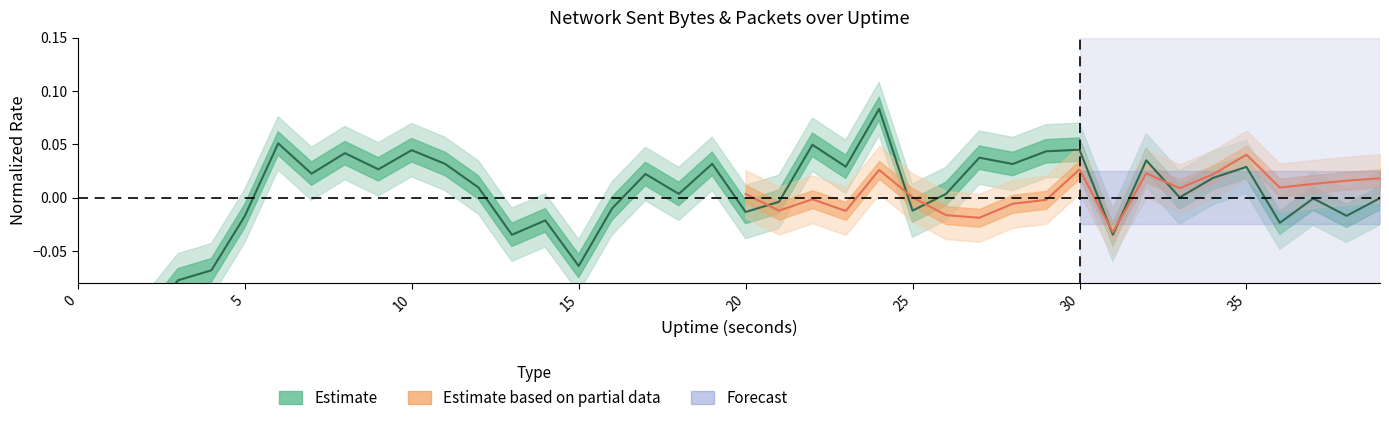

At which label is the value closest to 0?

33